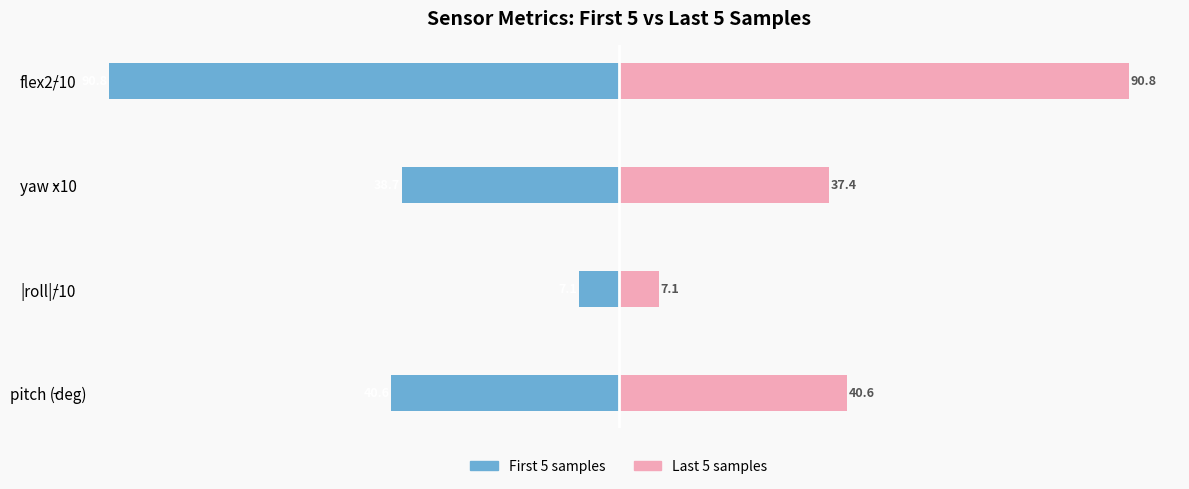

Which series changed the most between yaw x10 and flex2/10?

Last 5 samples